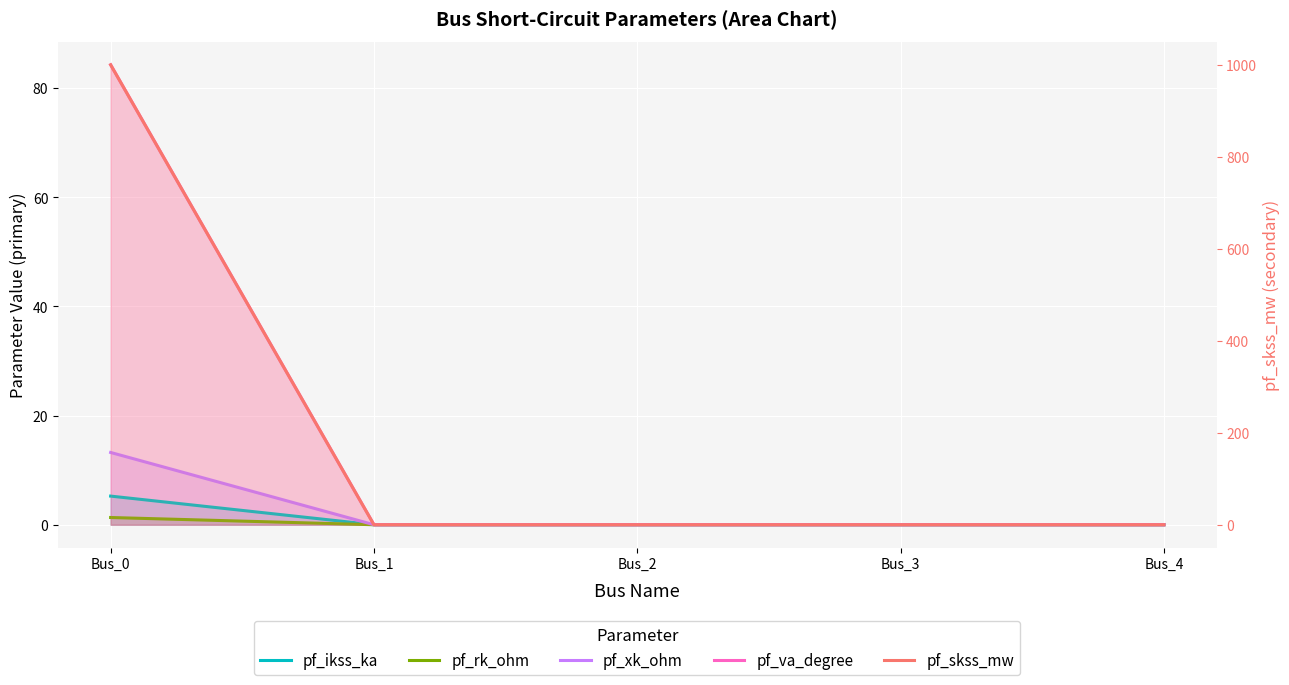

Is it true that pf_skss_mw equals 0.0 at Bus_1?

True